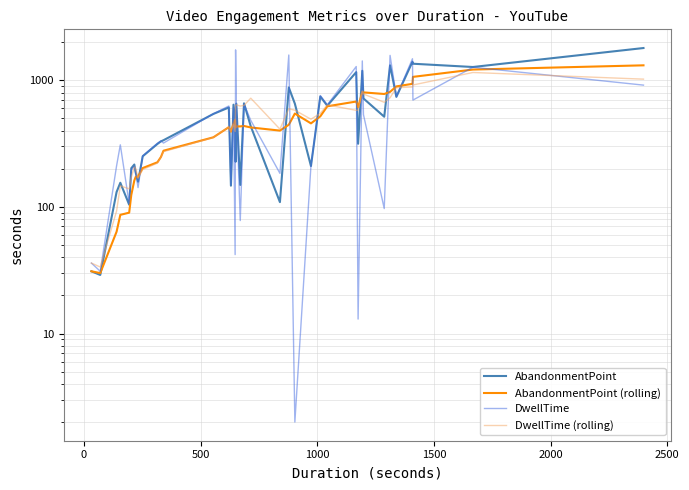

What is the value of the DwellTime (rolling) point at the 39th from the left?

1151.2